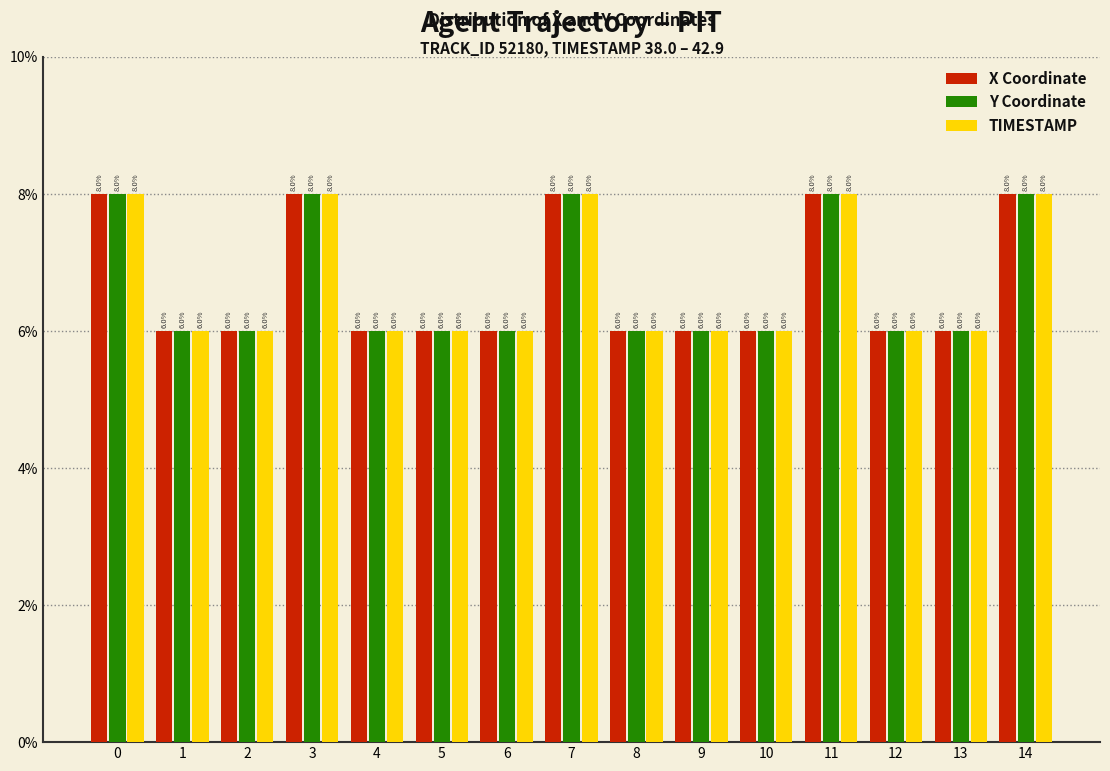

Reading right to left, what are all the values shown in this chart?

X Coordinate: 14=8	13=6	12=6	11=8	10=6	9=6	8=6	7=8	6=6	5=6	4=6	3=8	2=6	1=6	0=8
Y Coordinate: 14=8	13=6	12=6	11=8	10=6	9=6	8=6	7=8	6=6	5=6	4=6	3=8	2=6	1=6	0=8
TIMESTAMP: 14=8	13=6	12=6	11=8	10=6	9=6	8=6	7=8	6=6	5=6	4=6	3=8	2=6	1=6	0=8